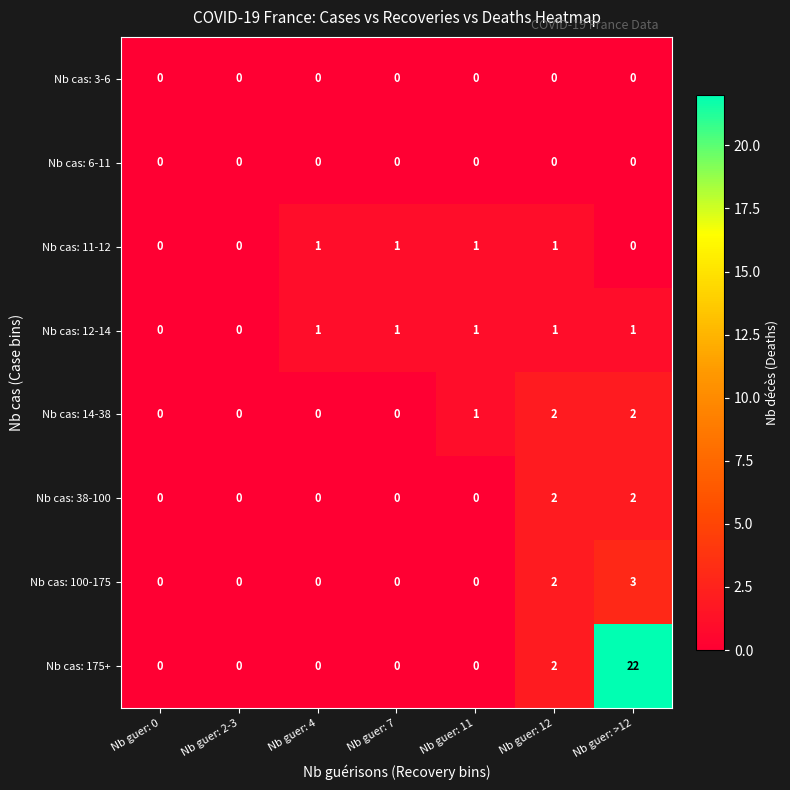

How many values in Nb cas: 12-14 are above zero?

5